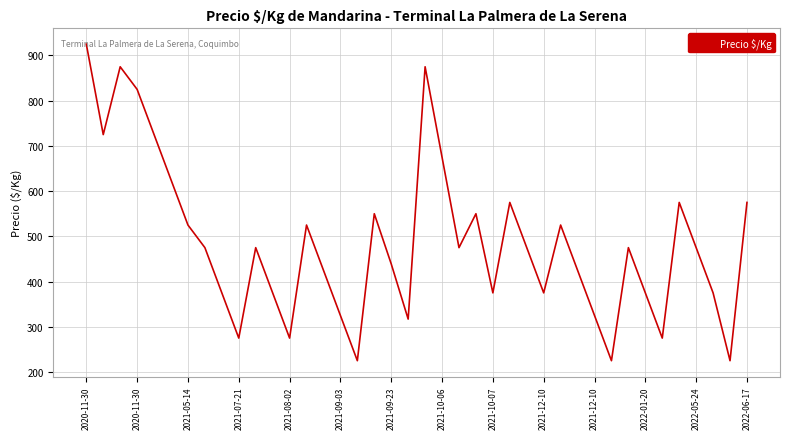

What is the maximum value shown in the chart?

925